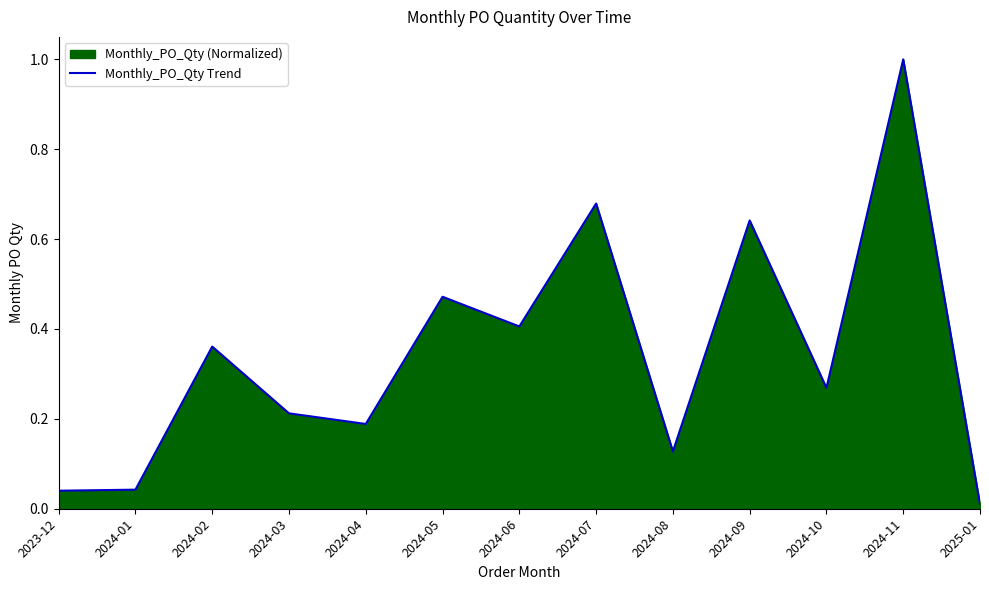

Does the chart have visible grid lines?

No